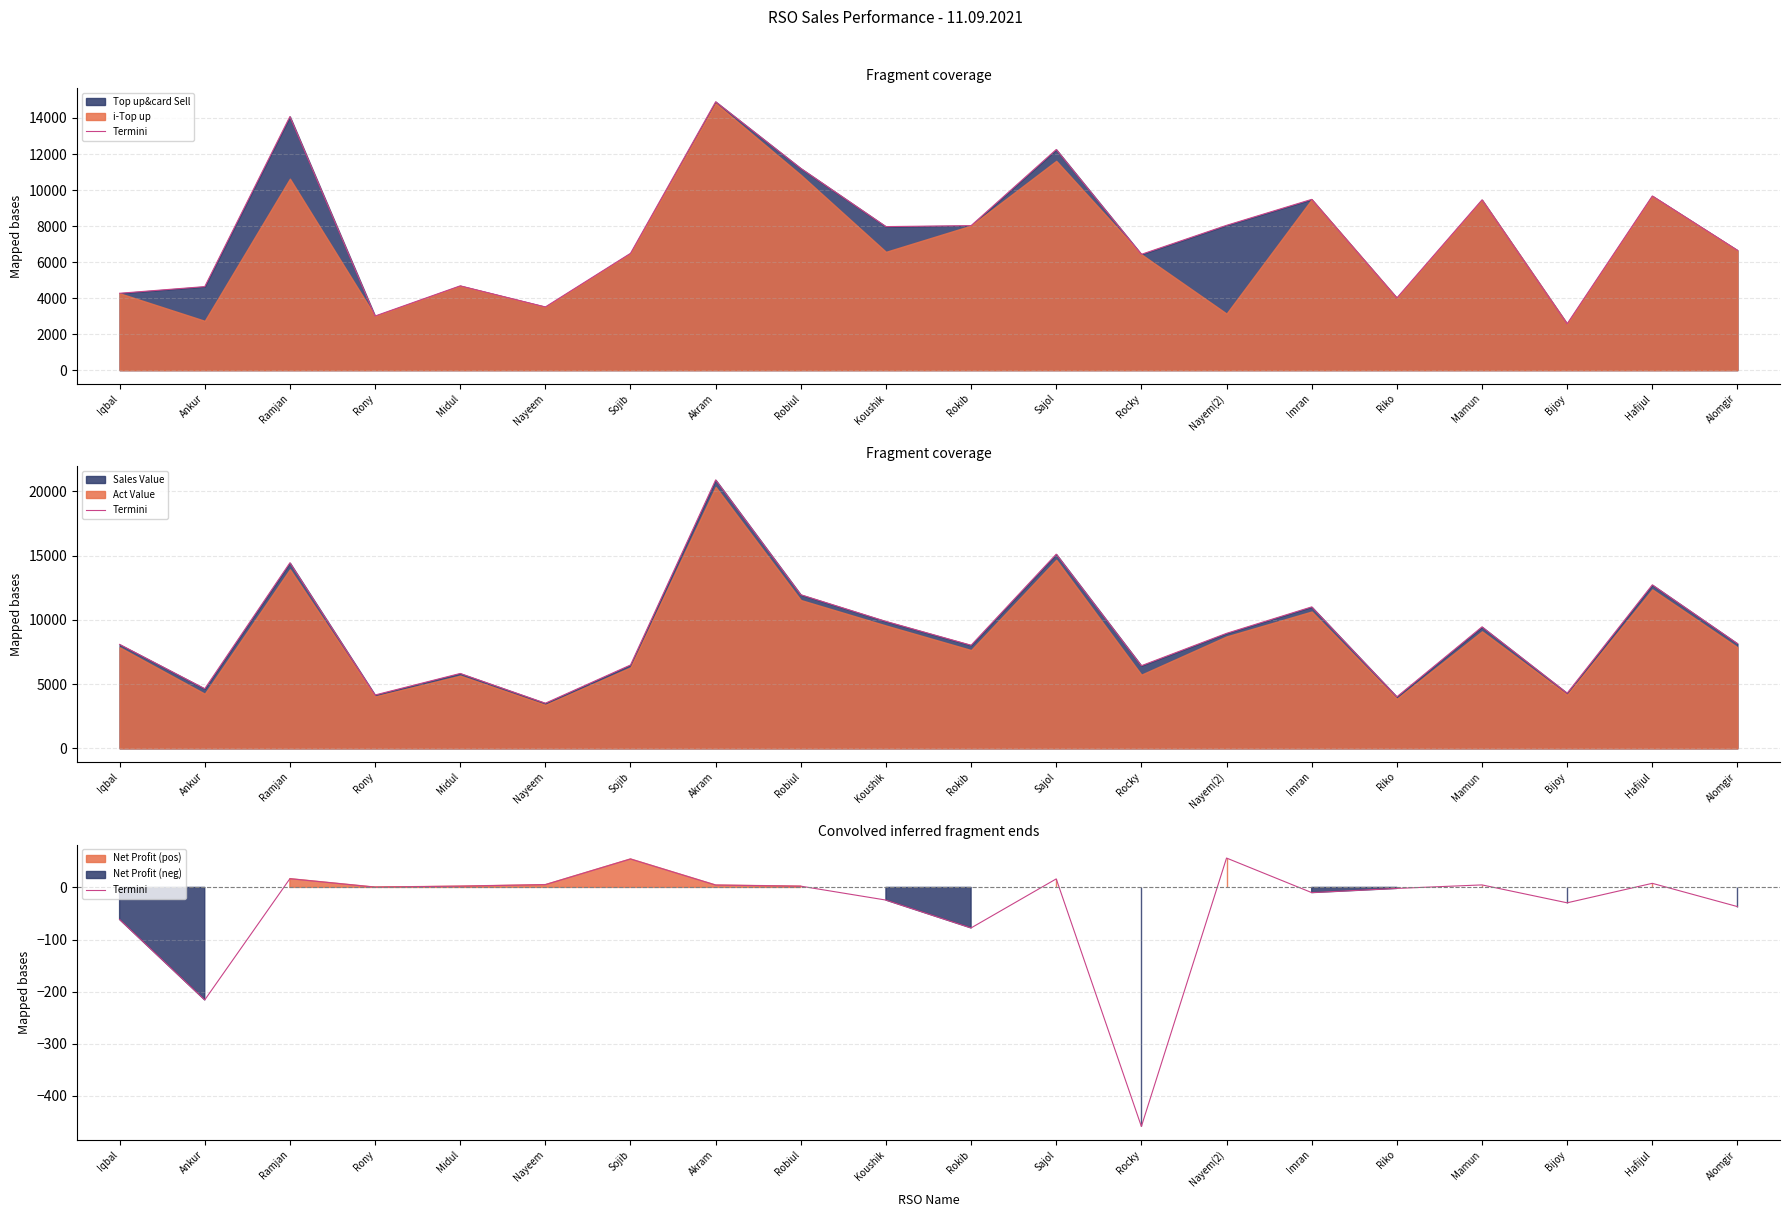

How many negative values are there?

9